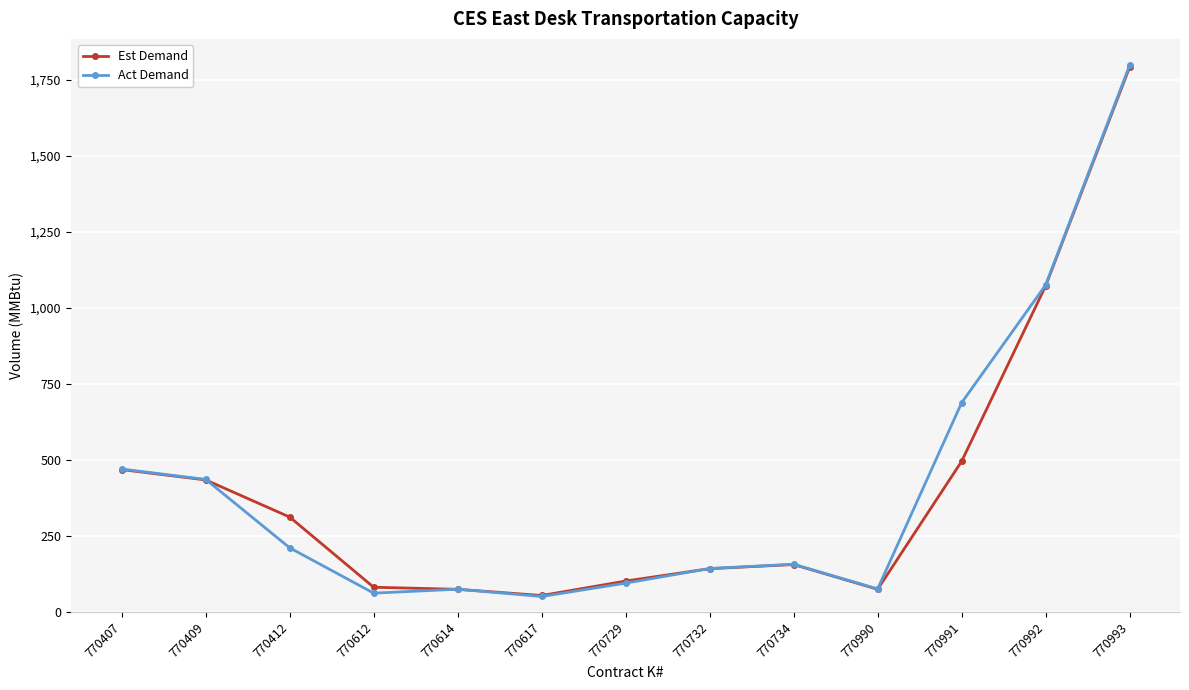

How many data points does each series have?

13